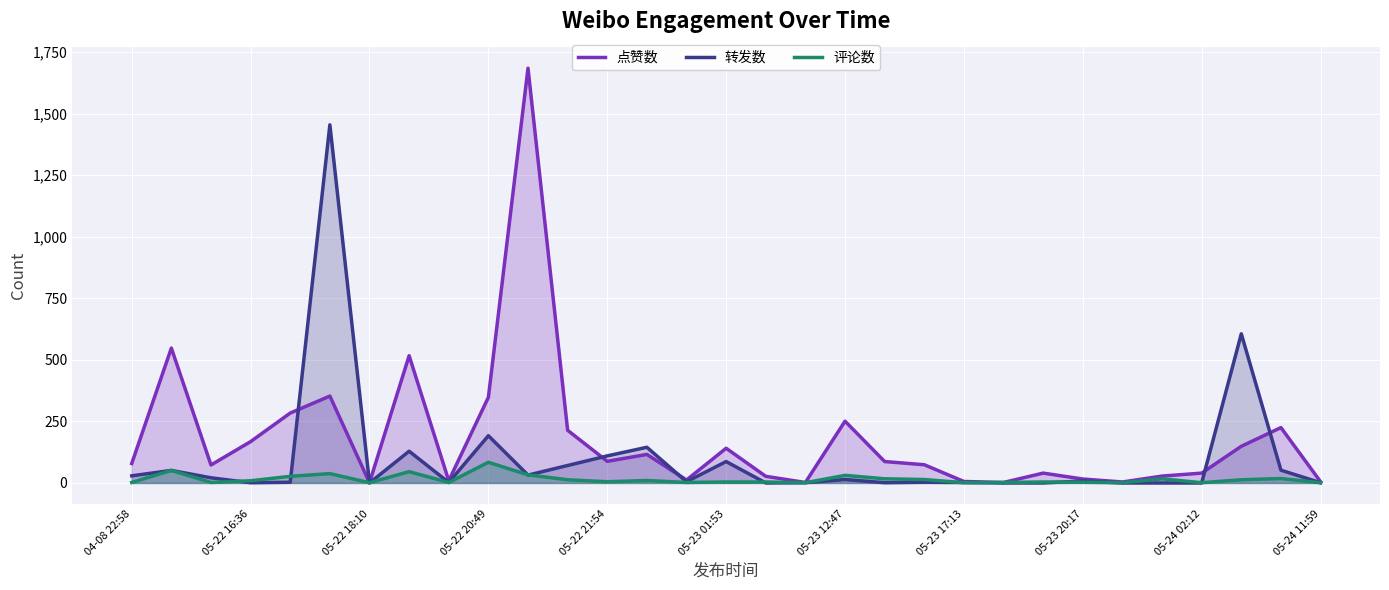

At 19, list the series in order from largest to smallest.

点赞数, 评论数, 转发数